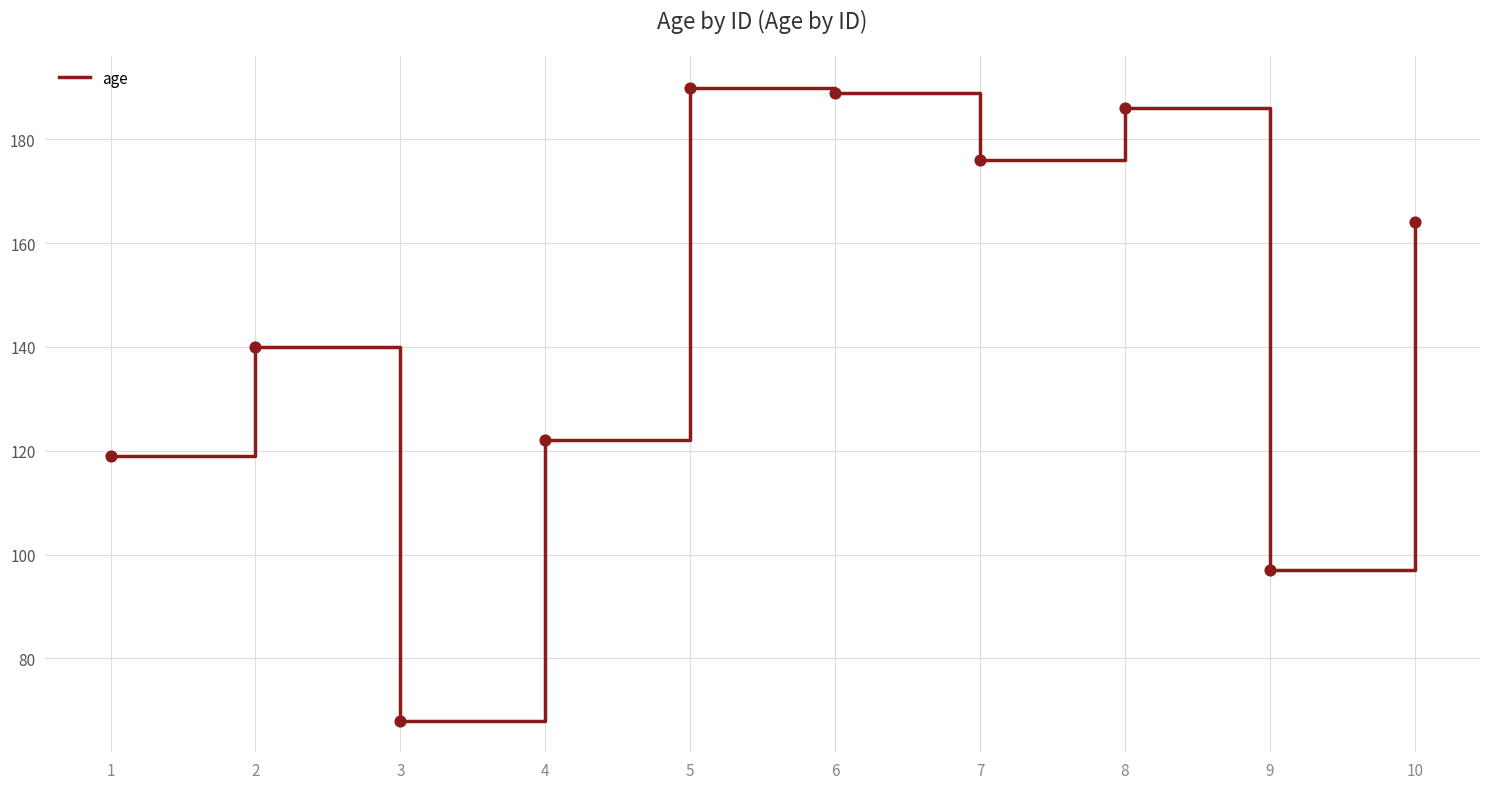

What is the ratio of the value at 5 to the value at 2?

1.4